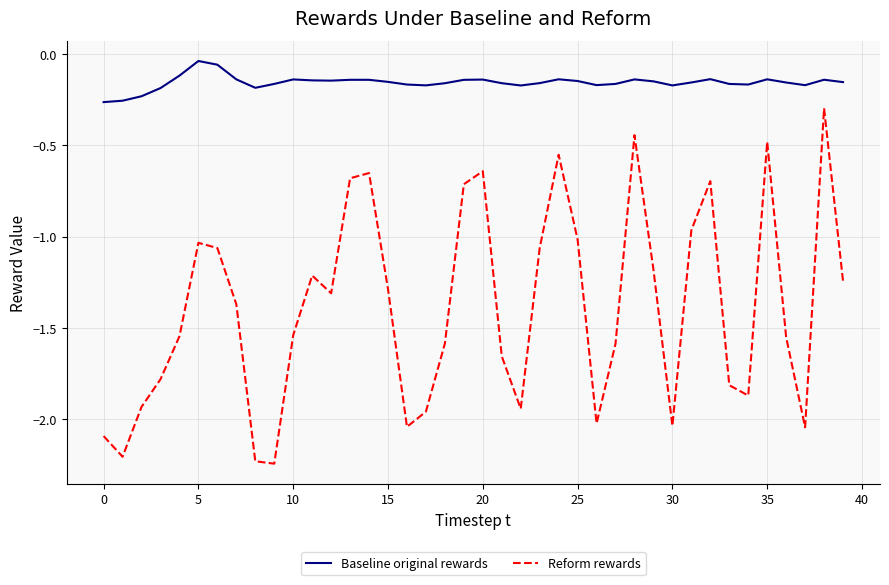

Which series has the largest range (max minus min)?

Reform rewards